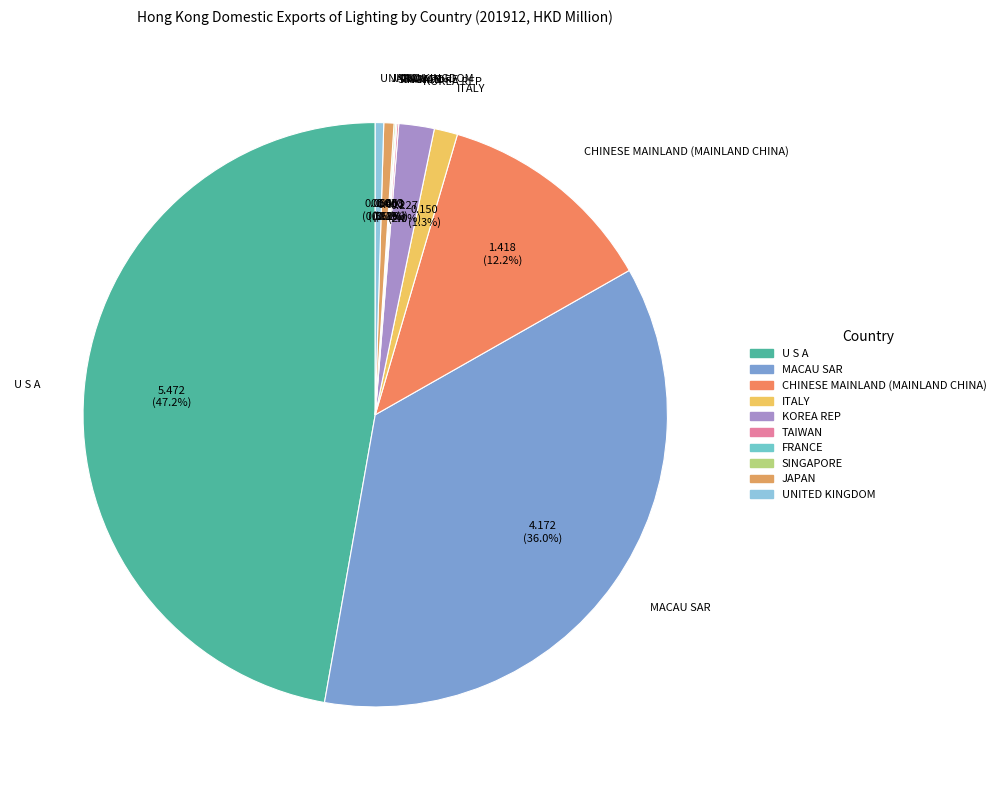

What is the largest slice in the pie chart?

U S A